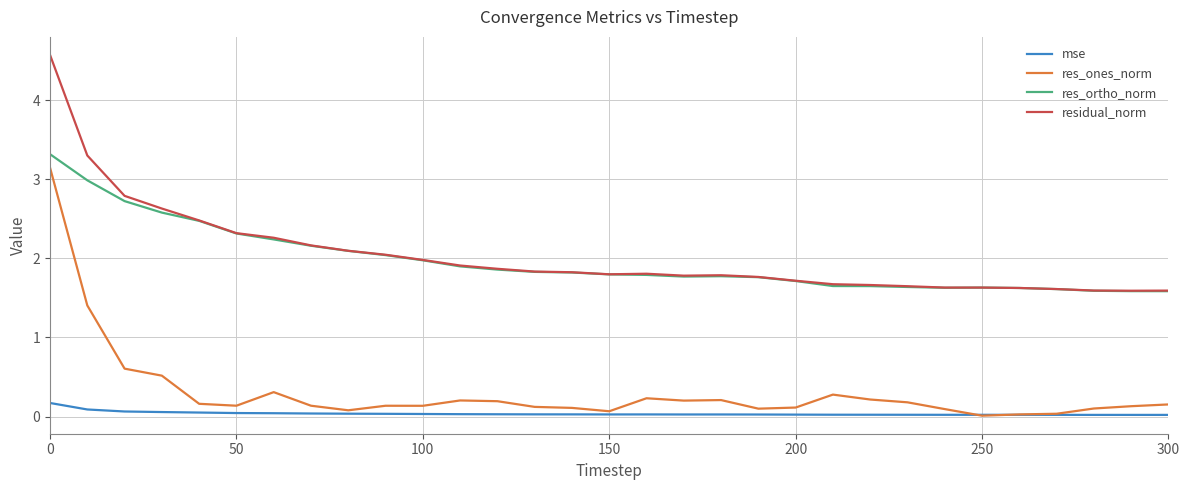

What is the lowest value of the res_ortho_norm series?

1.6